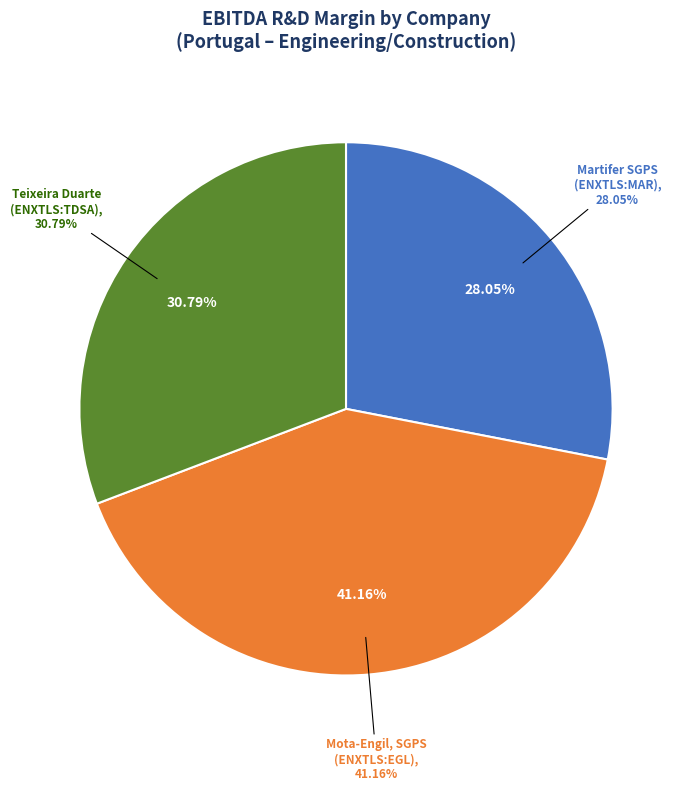

Which slice is the smallest?

Martifer SGPS, S.A. (ENXTLS:MAR)